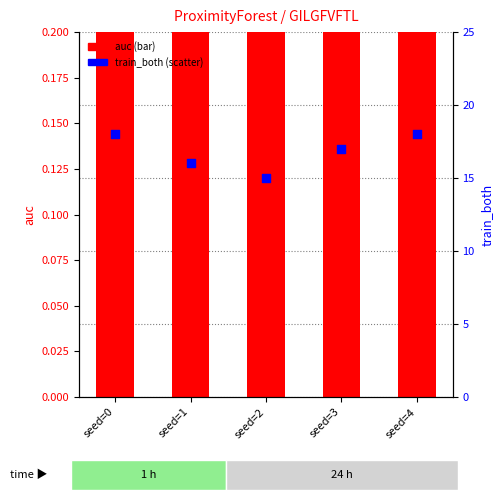

Which series contains the highest Y value?

train_both